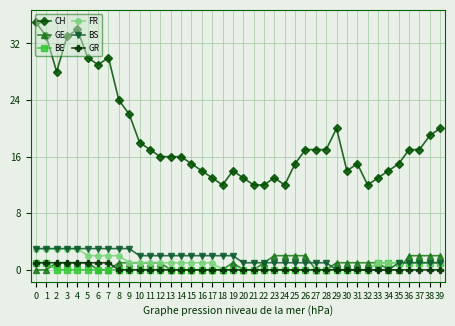

Which series has the widest spread of values?

CH